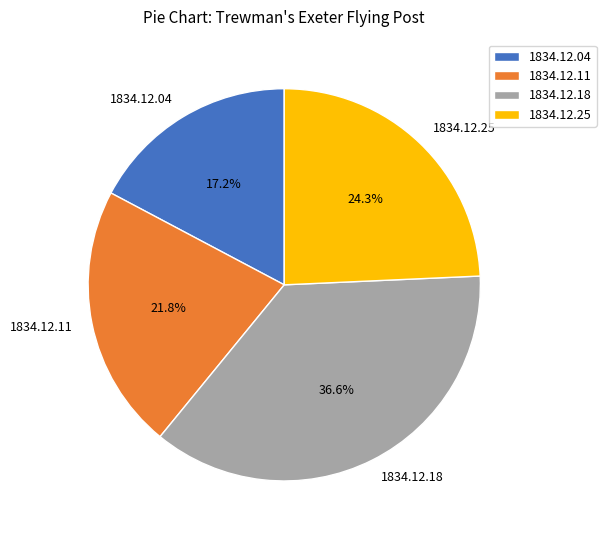

To the nearest percent, what percentage of the pie is 1834.12.11?

22%